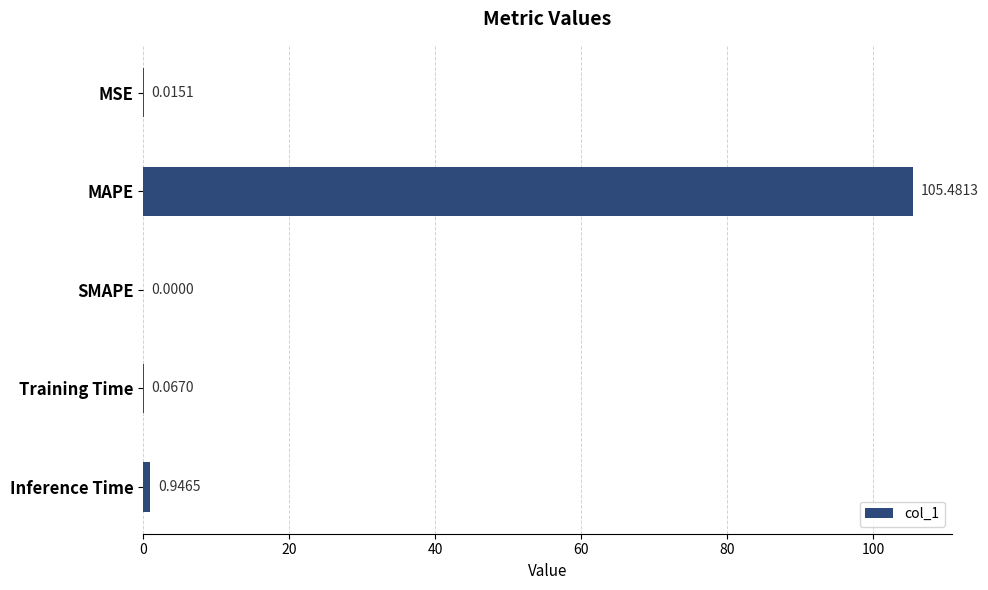

Between MSE and Training Time, which is larger?

Training Time